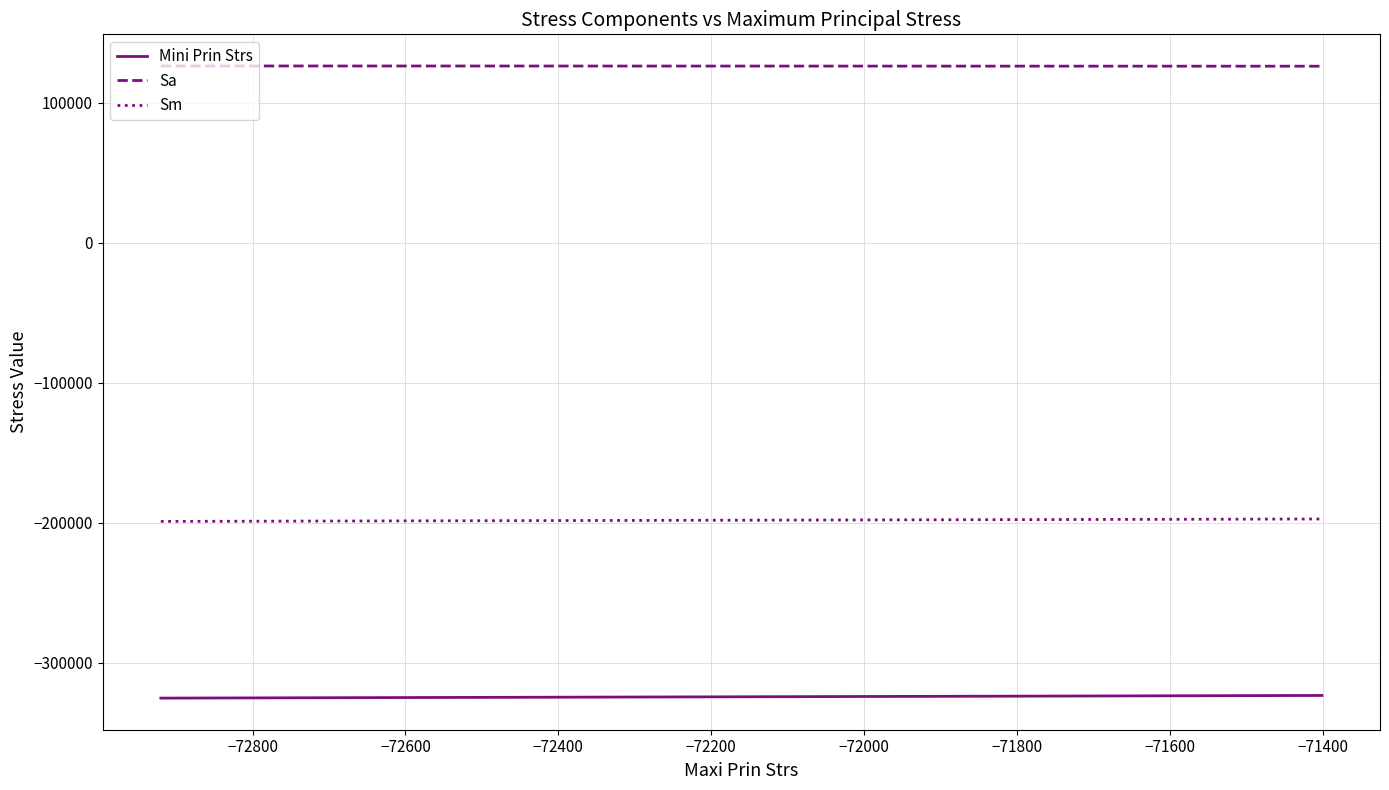

Rank the series by their maximum value, from highest to lowest.

Sa, Sm, Mini Prin Strs